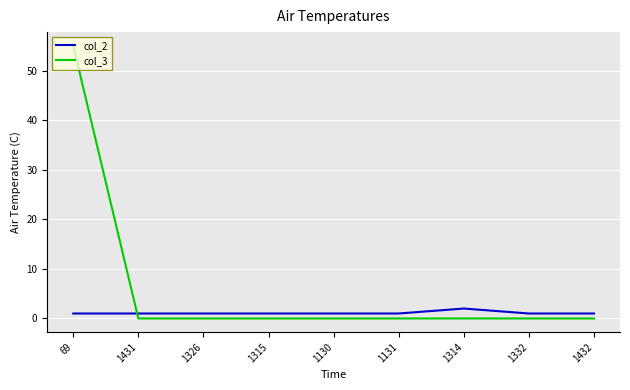

Which series has the largest total across all categories?

col_3